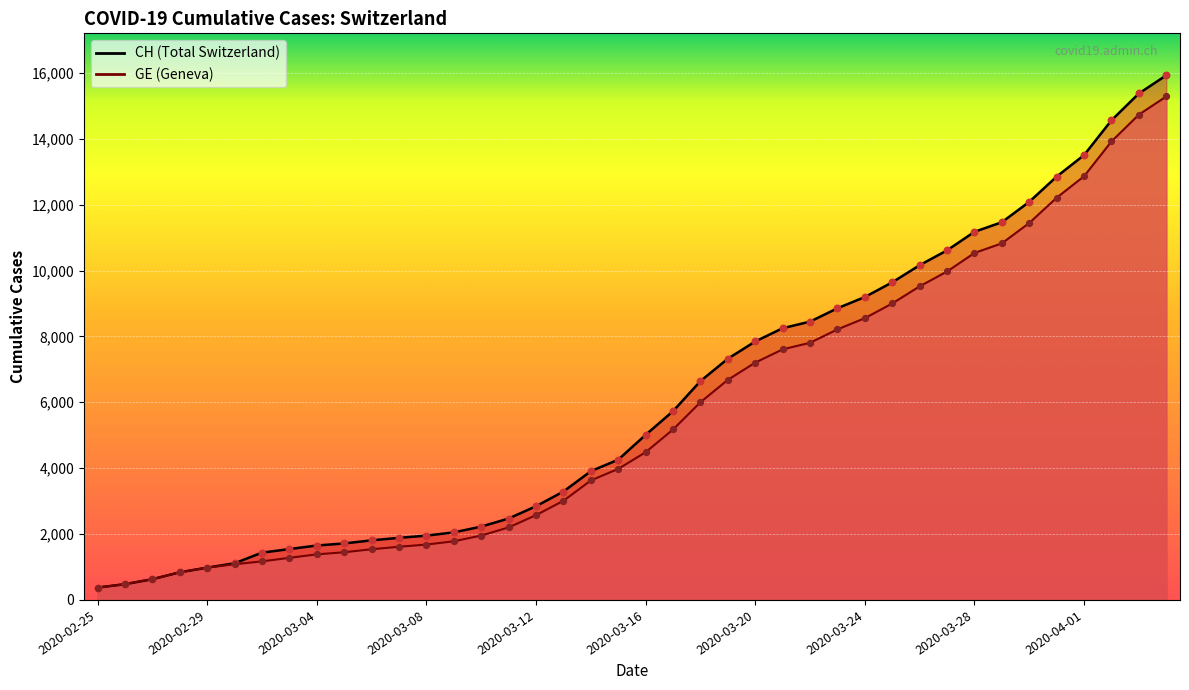

Which series reaches the maximum Y coordinate?

CH